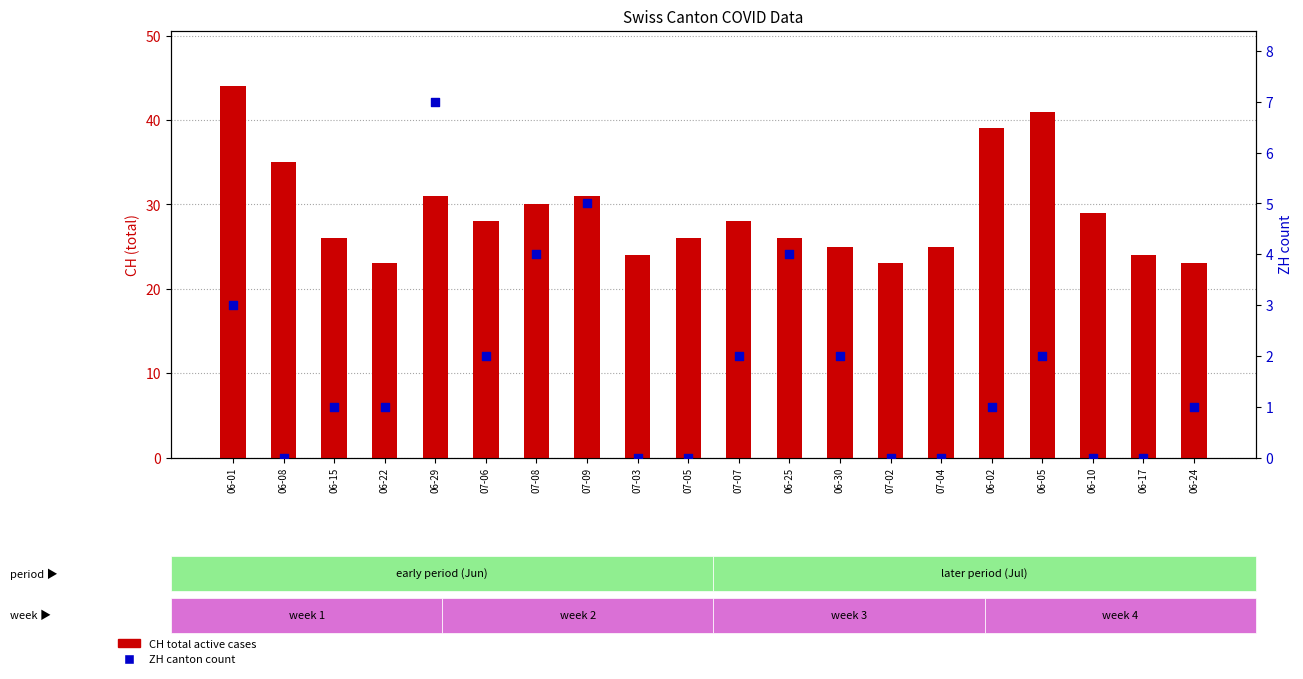

At which category is the sum across all series the highest?

06-01